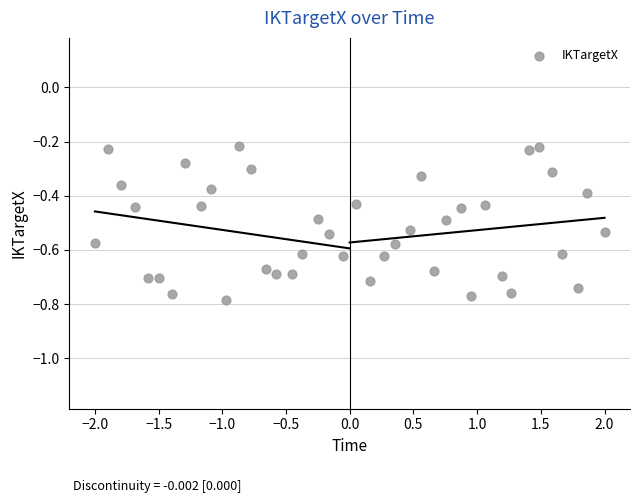

What is the range of Y values (max minus min)?

0.6